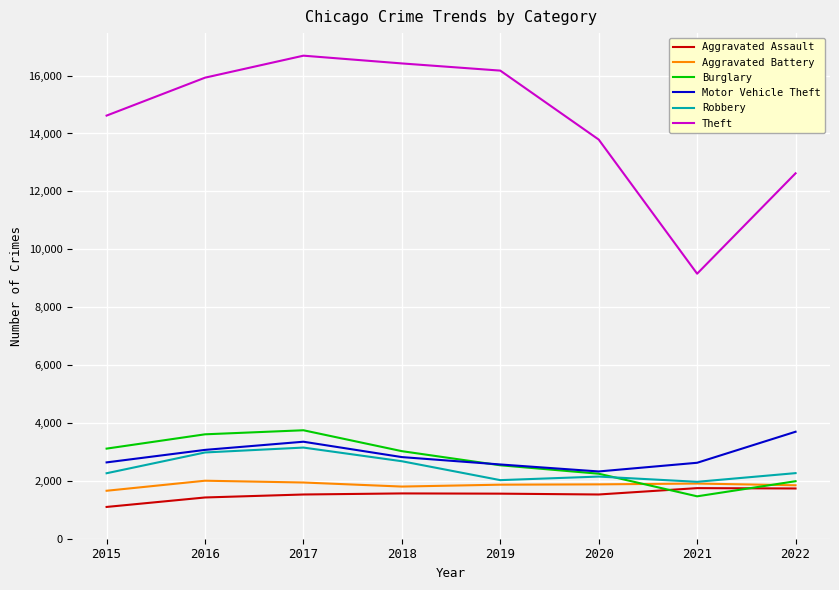

What is the greatest value displayed?

16688